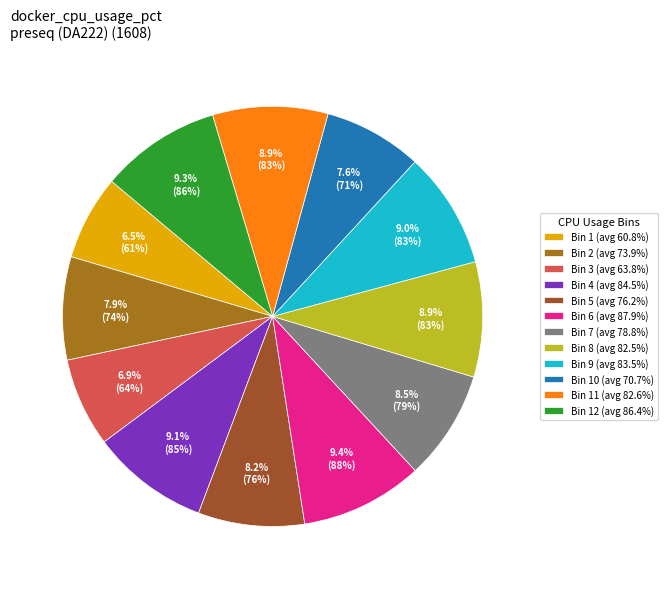

Does any single category account for the majority?

No